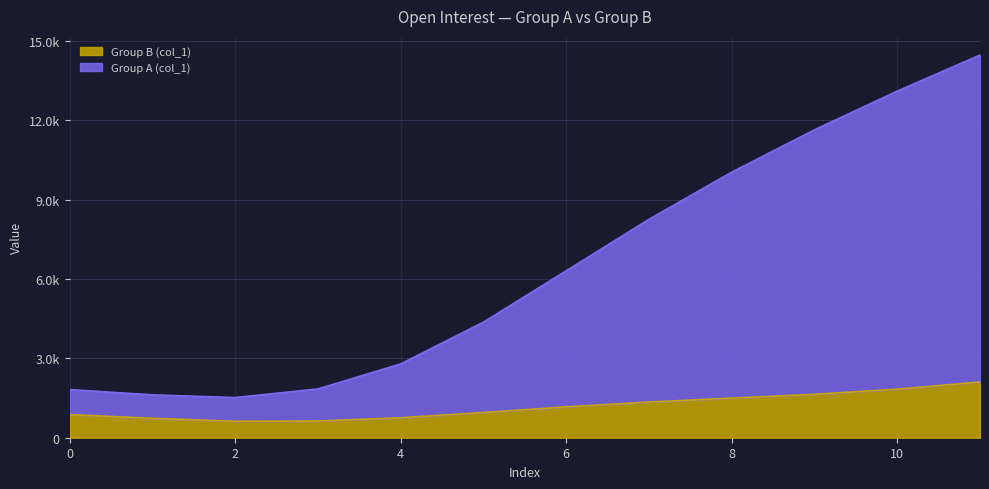

What value does the Group A (col_1) series have at 9?

11633.6